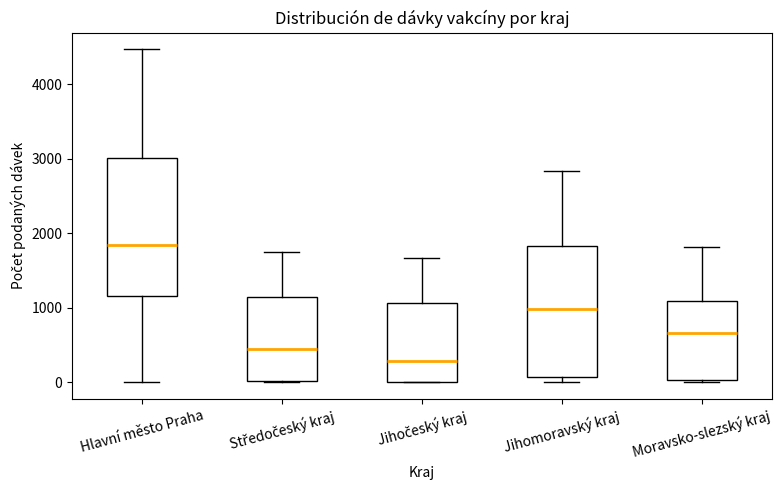

Reading left to right, read every box against the y-axis: the position of its median line, the range the box covers, and the ends of its whiskers. The values are not printed on the chart, so give them approximately, as read against the axis.

Hlavní město Praha: median 1800, box 1200 to 3000, whiskers 0 to 4500
Středočeský kraj: median 400, box 0 to 1100, whiskers 0 to 1700
Jihočeský kraj: median 300, box 0 to 1100, whiskers 0 to 1700
Jihomoravský kraj: median 1000, box 100 to 1800, whiskers 0 to 2800
Moravsko-slezský kraj: median 700, box 0 to 1100, whiskers 0 (just below the box's lower edge) to 1800